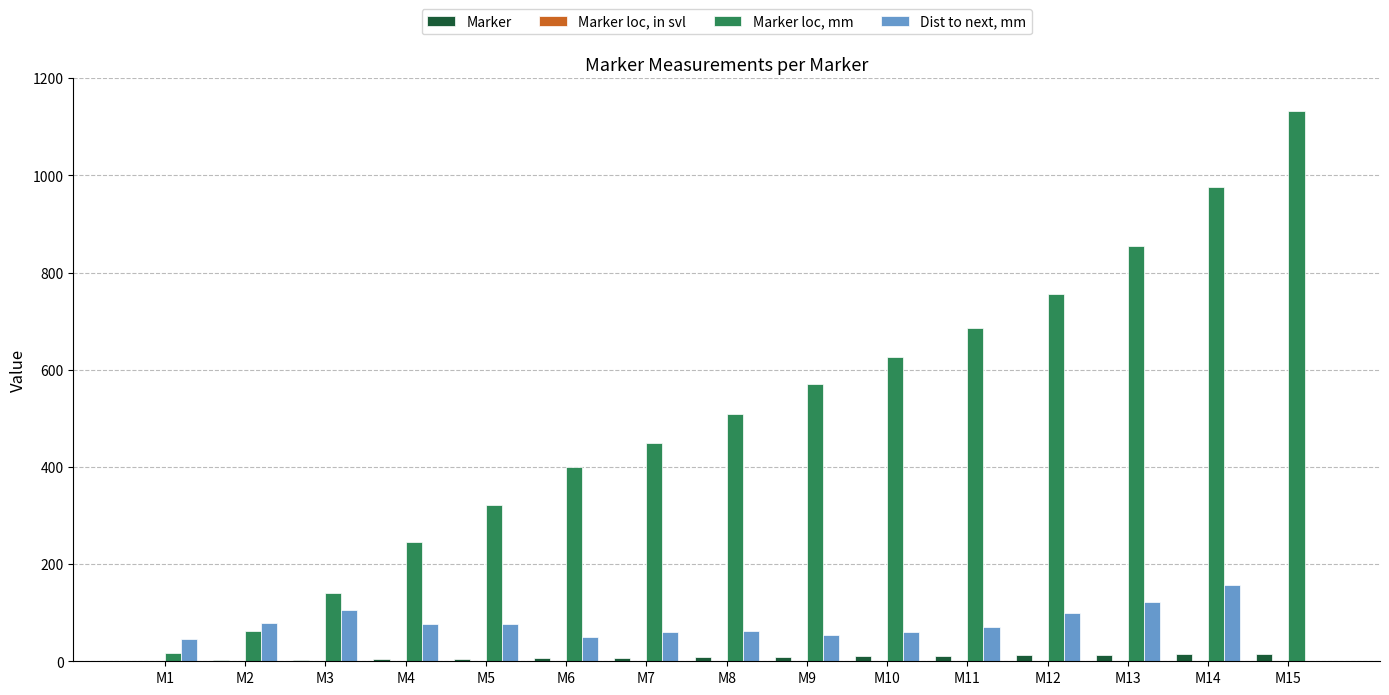

The value of Marker loc, mm at M3 is 141.0. True or false?

True